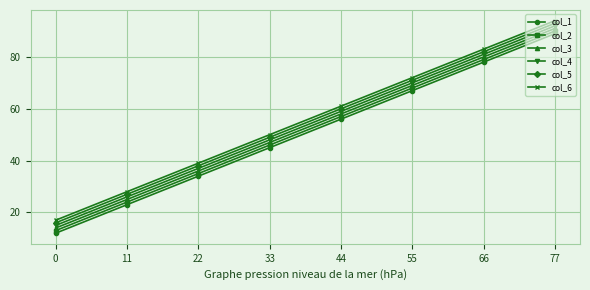

Where is col_3 nearest to the value 52?

33